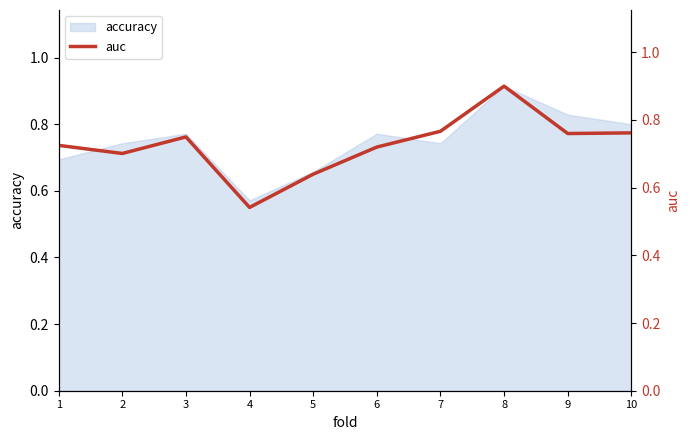

At which category does the data reach its first local valley?

2